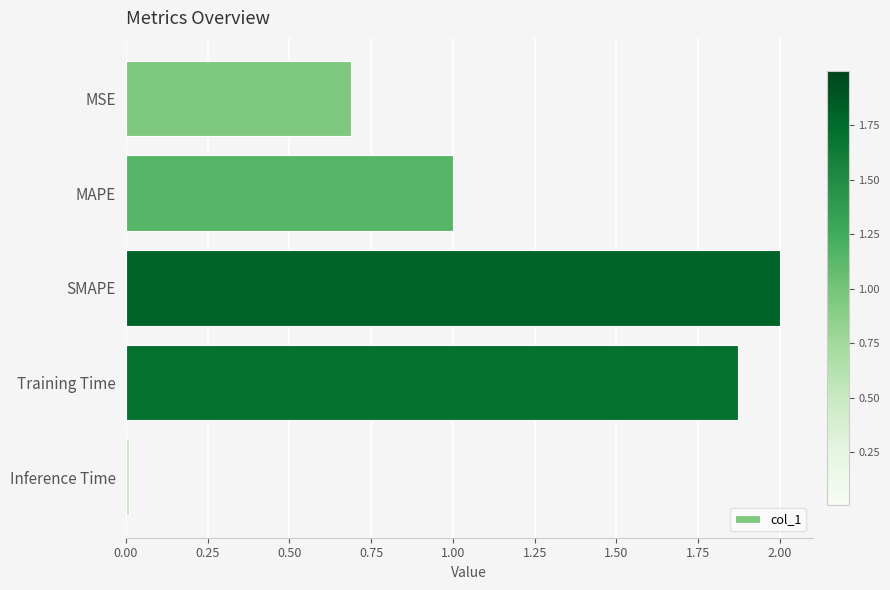

What is the label of the 1st bar from the top?

MSE